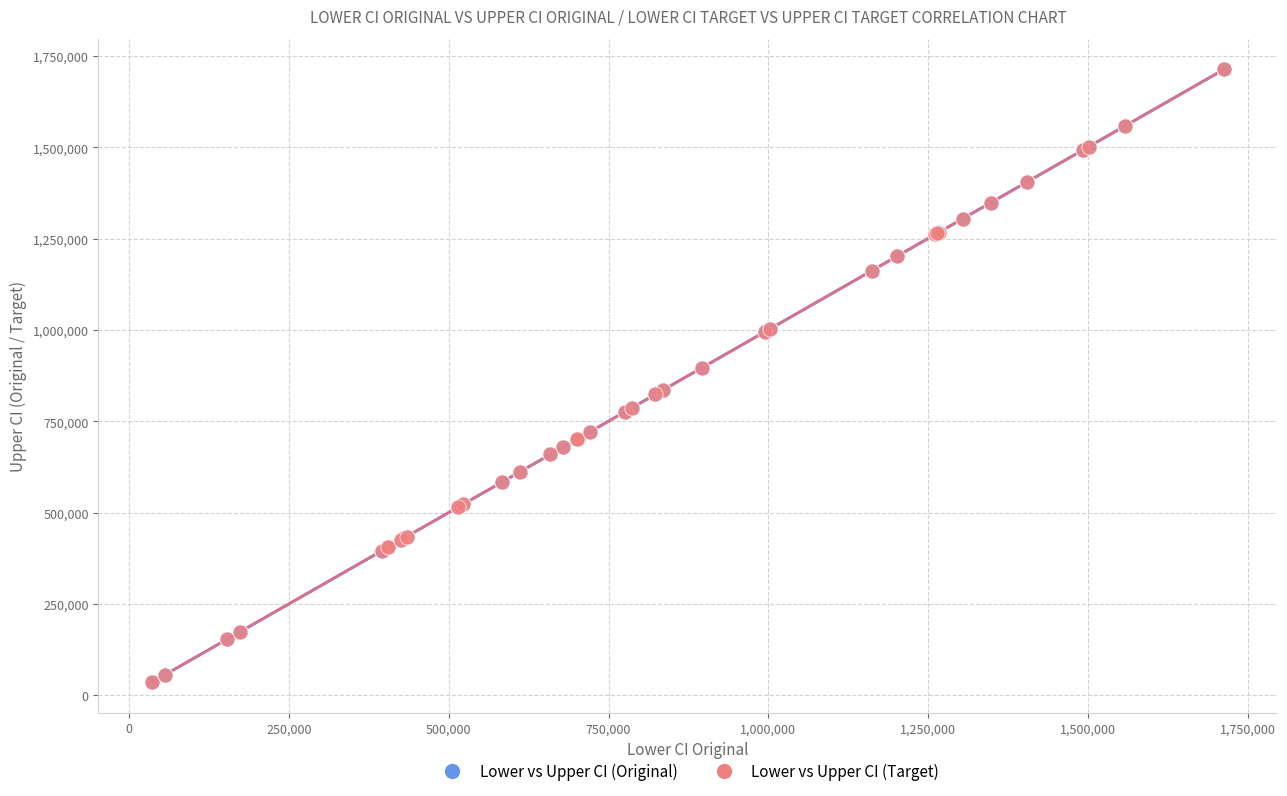

What are all the series names shown in the legend?

Lower vs Upper CI (Original), Lower vs Upper CI (Target)